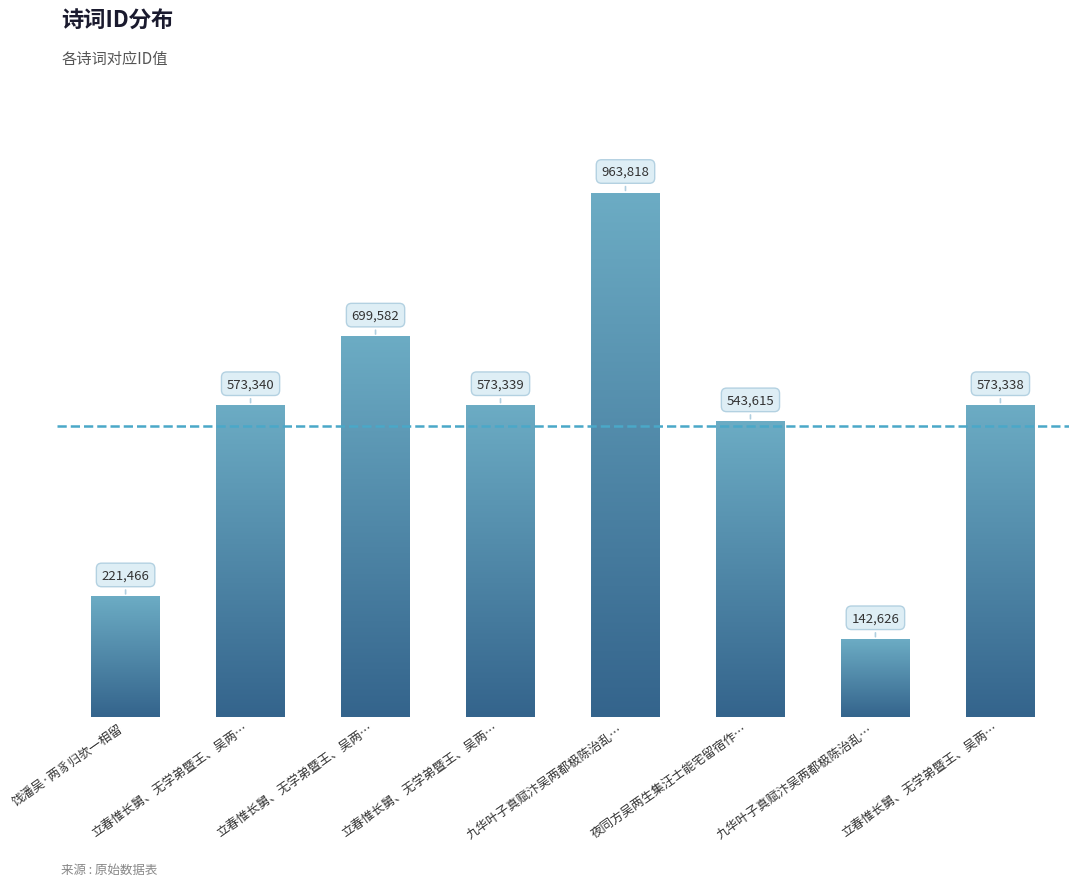

The value at 立春惟长舅、无学弟暨王、吴两… is 374034. True or false?

False